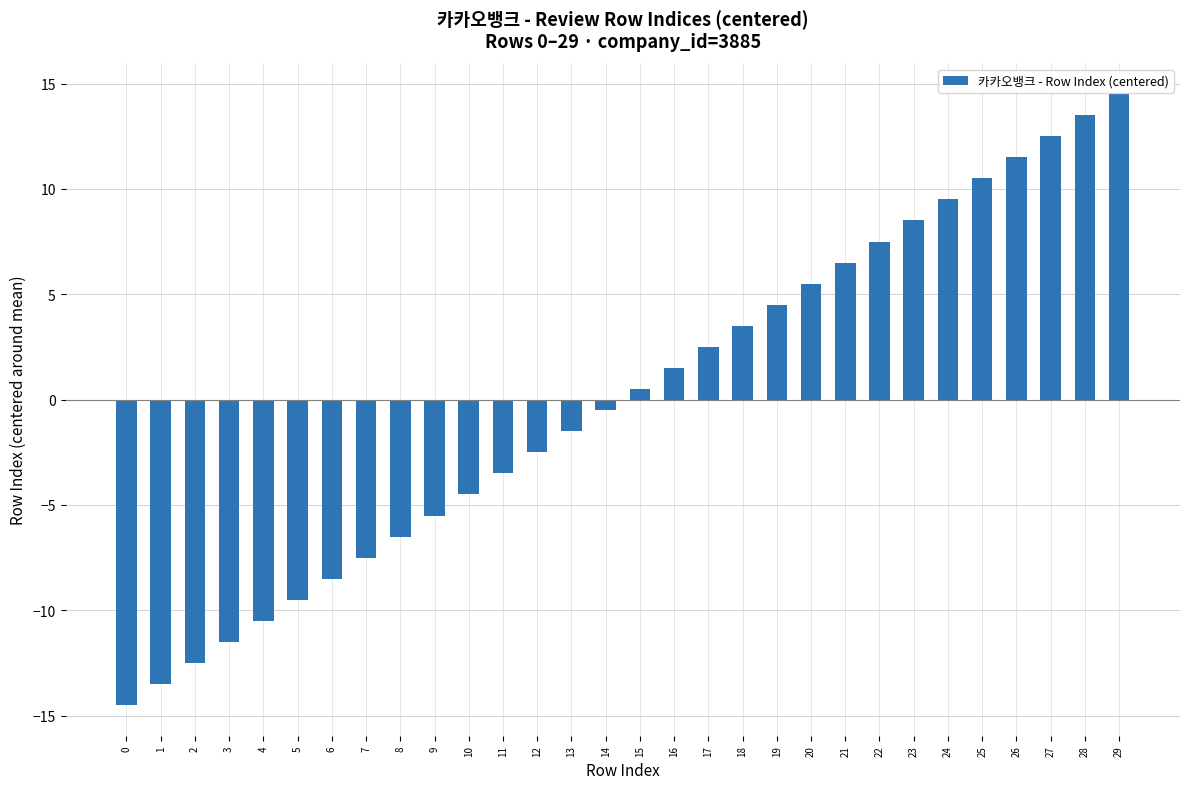

Is it true that the value at 26 is 17.8?

False